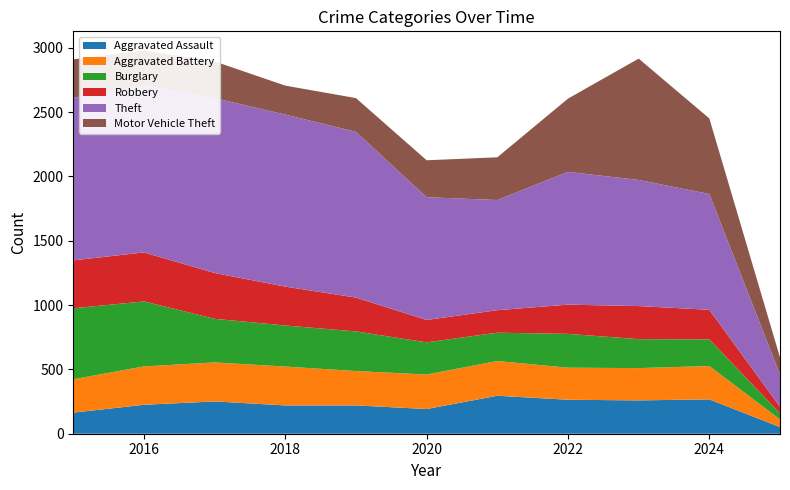

Reading left to right, extract all data points from this chart.

Aggravated Assault: 2015=164	2016=225	2017=251	2018=220	2019=220	2020=192	2021=295	2022=264	2023=259	2024=267	2025=52
Aggravated Battery: 2015=259	2016=298	2017=303	2018=302	2019=267	2020=268	2021=270	2022=249	2023=251	2024=259	2025=59
Burglary: 2015=552	2016=505	2017=339	2018=319	2019=308	2020=250	2021=220	2022=263	2023=225	2024=207	2025=47
Robbery: 2015=372	2016=381	2017=356	2018=302	2019=263	2020=174	2021=175	2022=227	2023=257	2024=230	2025=51
Theft: 2015=1263	2016=1297	2017=1359	2018=1337	2019=1288	2020=954	2021=856	2022=1032	2023=980	2024=900	2025=251
Motor Vehicle Theft: 2015=299	2016=272	2017=285	2018=225	2019=262	2020=287	2021=332	2022=569	2023=943	2024=587	2025=133